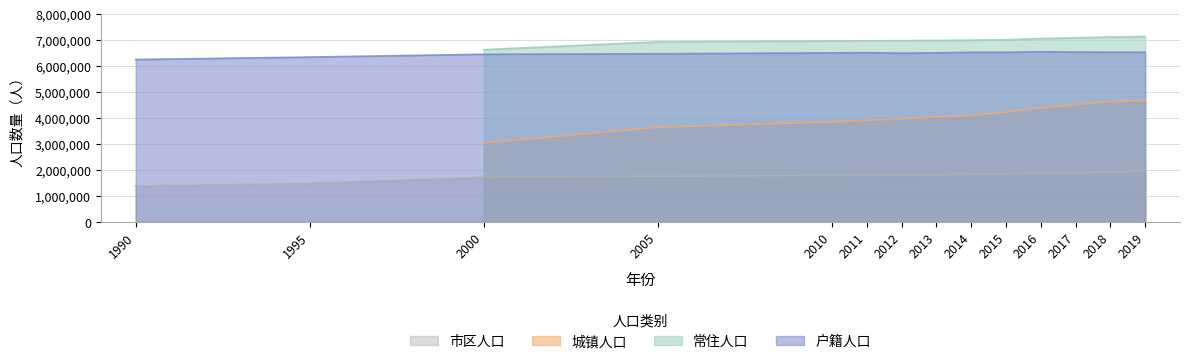

True or false: 市区人口 has a value of 1724400 at 2000.

True